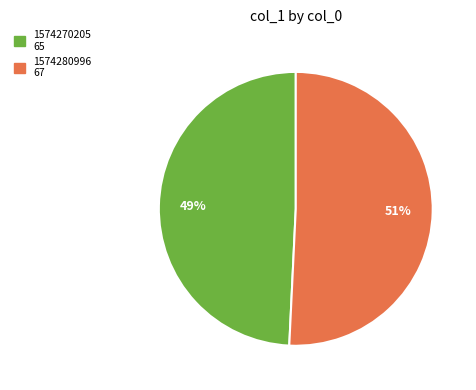

Is it true that 1574270205 65 is 49% of the pie?

True